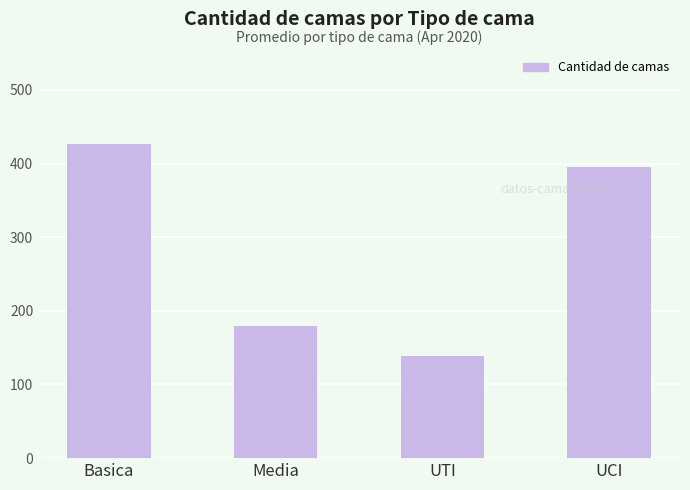

How many distinct data groups are displayed?

1